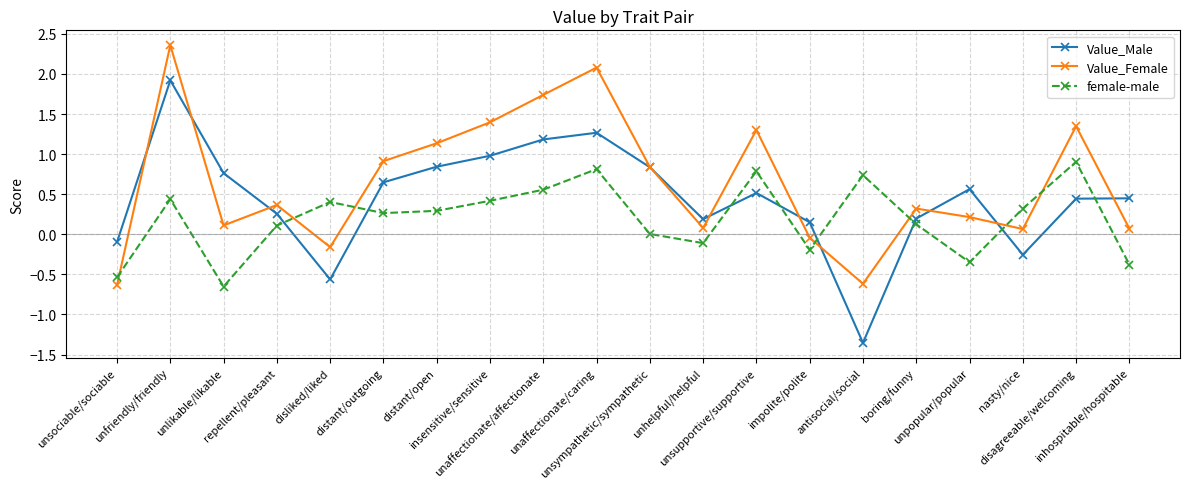

At which category is the sum across all series the highest?

unfriendly/friendly